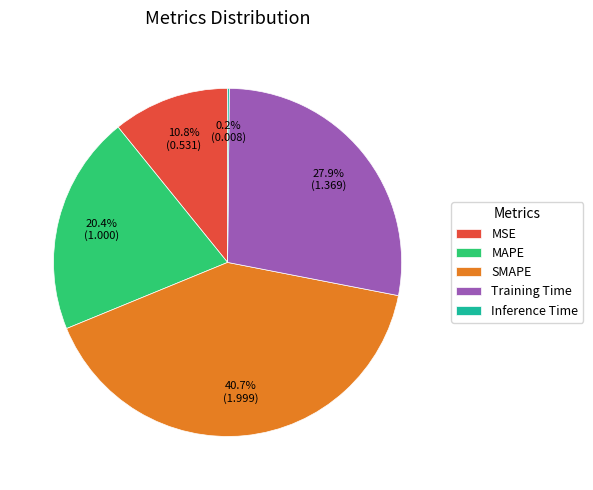

Do MAPE and SMAPE together represent more than half of the pie?

Yes